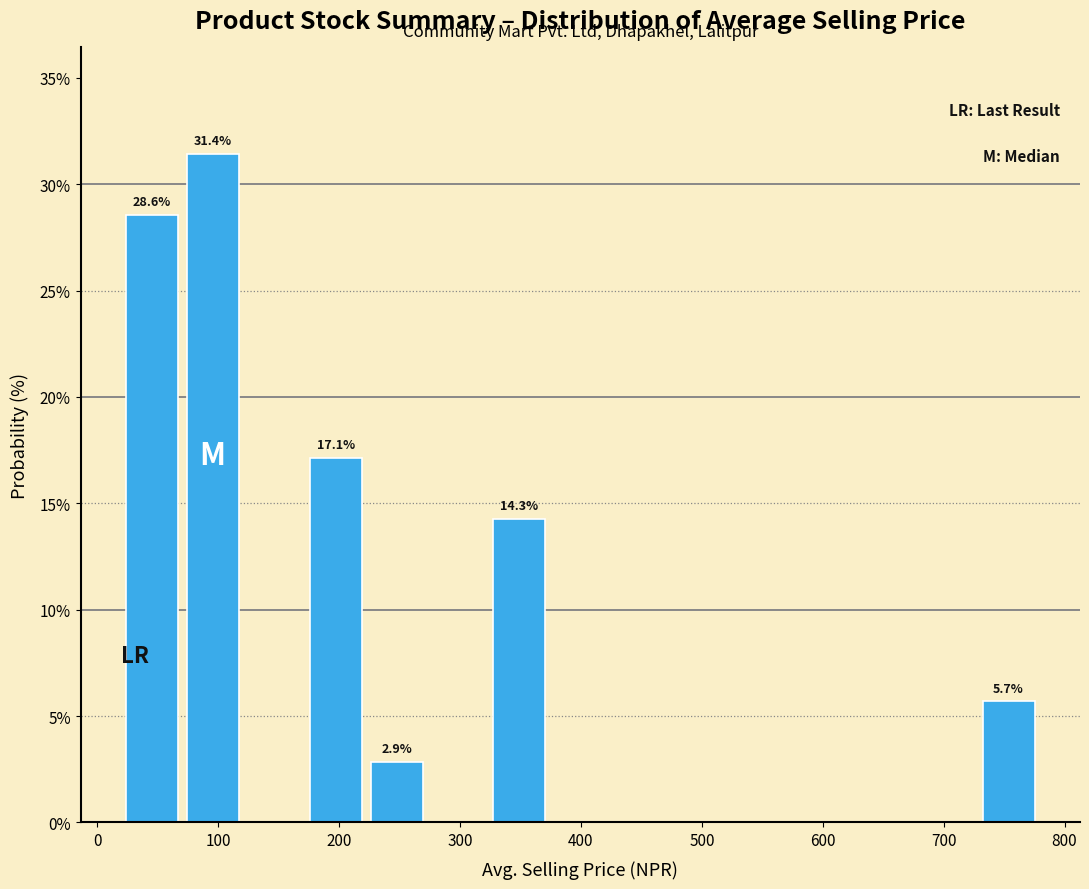

Which range on the x-axis has the tallest bar?

70 to 120